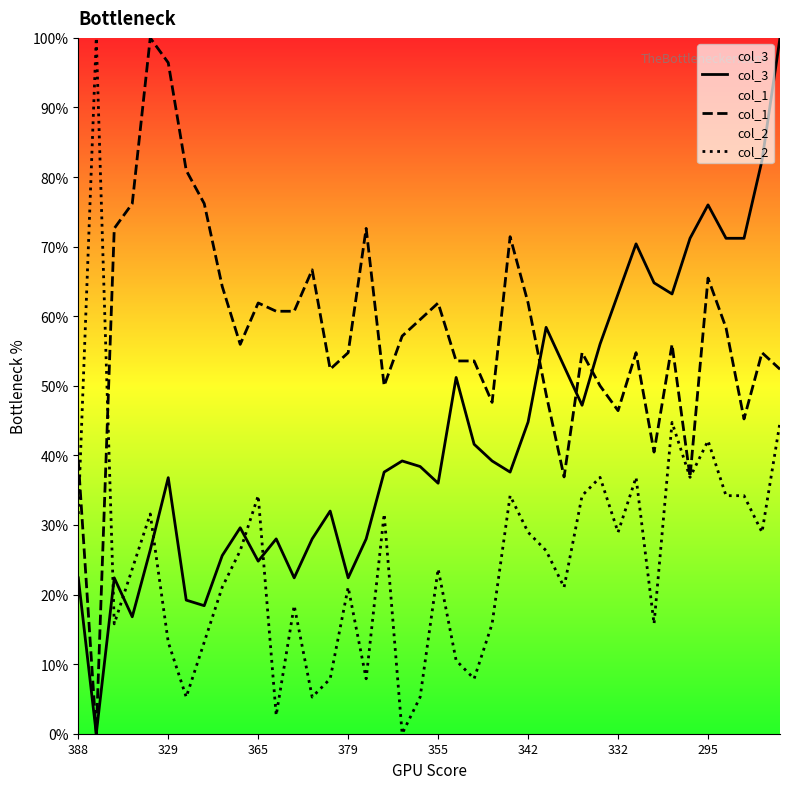

Which series ends up on top after the final intersection of col_3 and col_2?

col_3